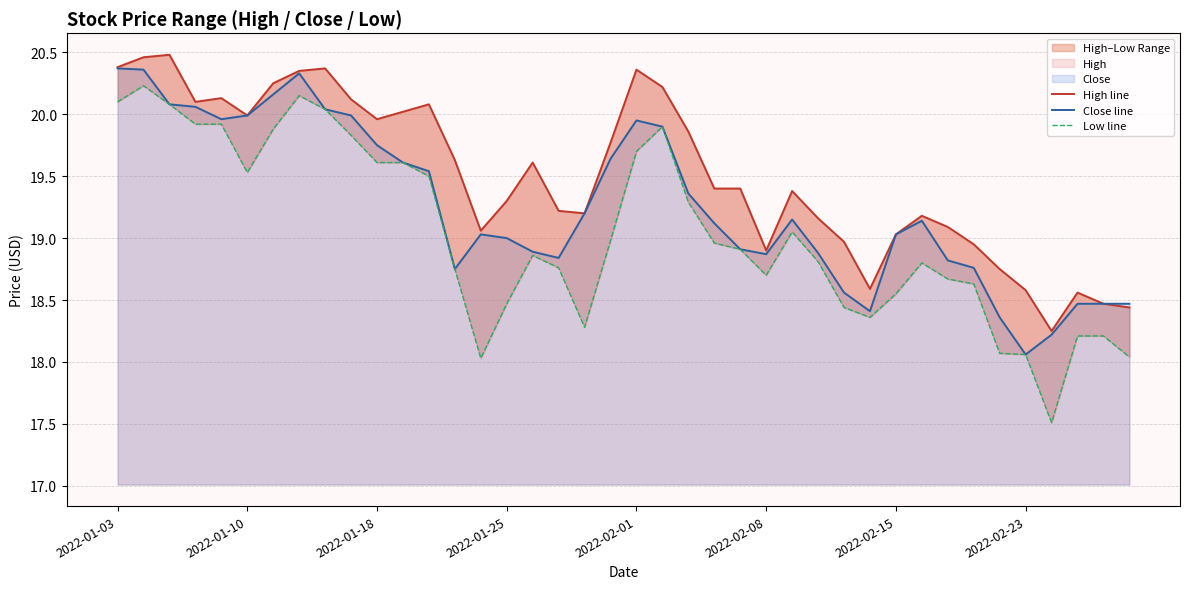

Which series has the largest range (max minus min)?

Low line